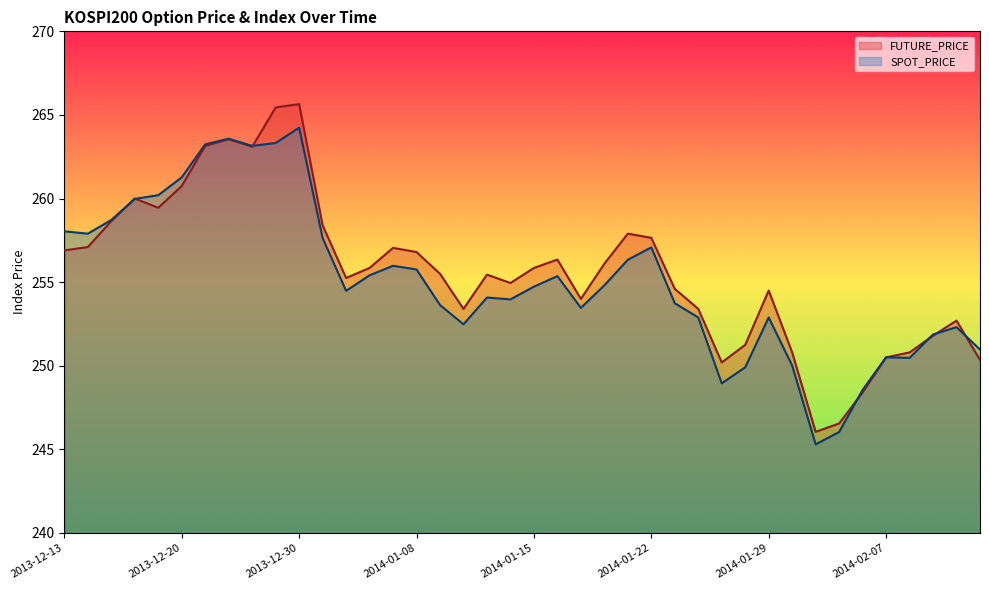

True or false: SPOT_PRICE has a value of 260.2 at 2013-12-19.

True